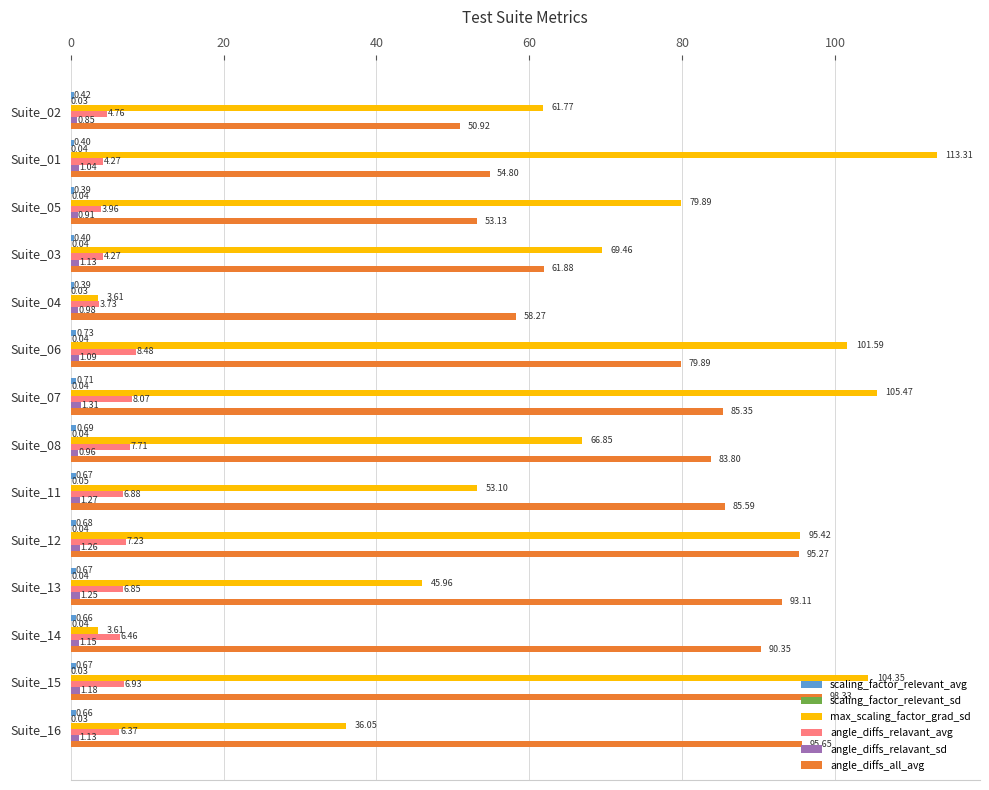

At which category is the sum across all series the highest?

Suite_15